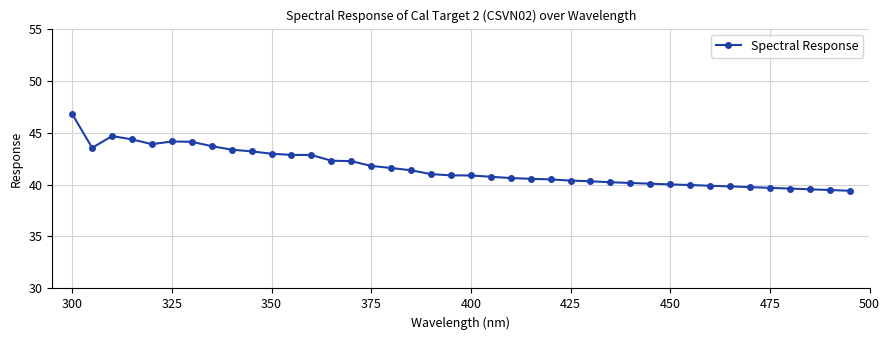

True or false: the data has more than 0 interior local peaks.

True